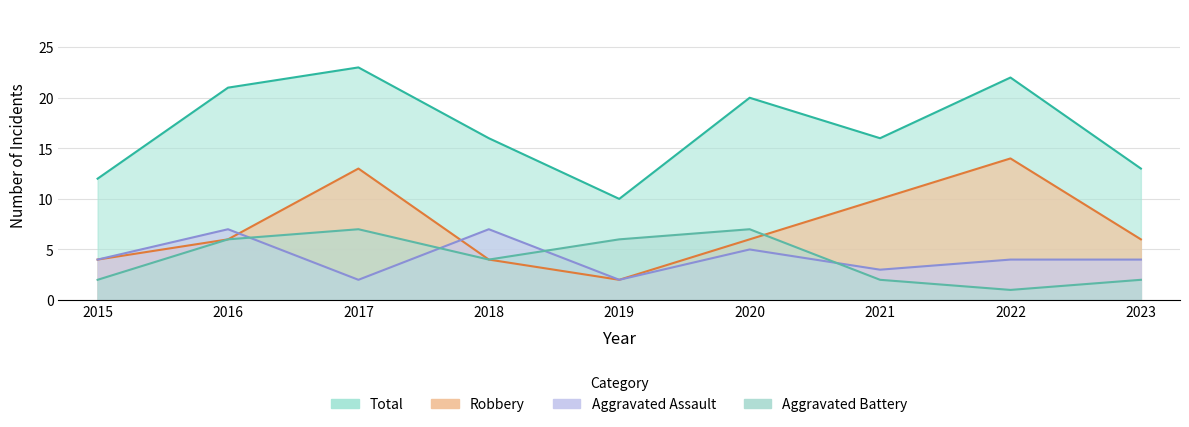

Between 2019 and 2022, which series saw the biggest shift?

Robbery